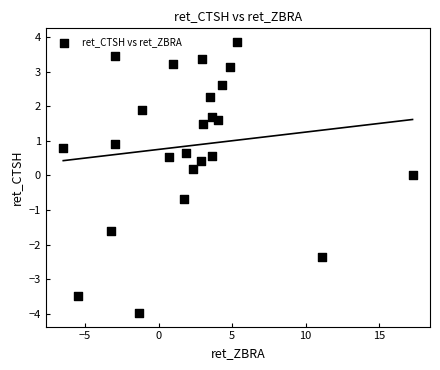

What is the range of Y values (max minus min)?

7.8